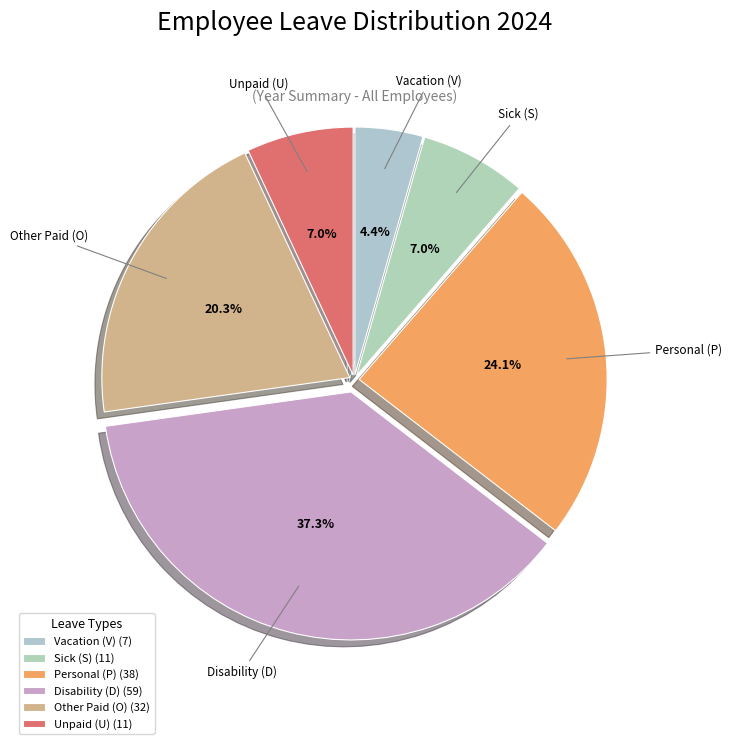

What percentage is the Other Paid (O) slice, to the nearest percent?

20%